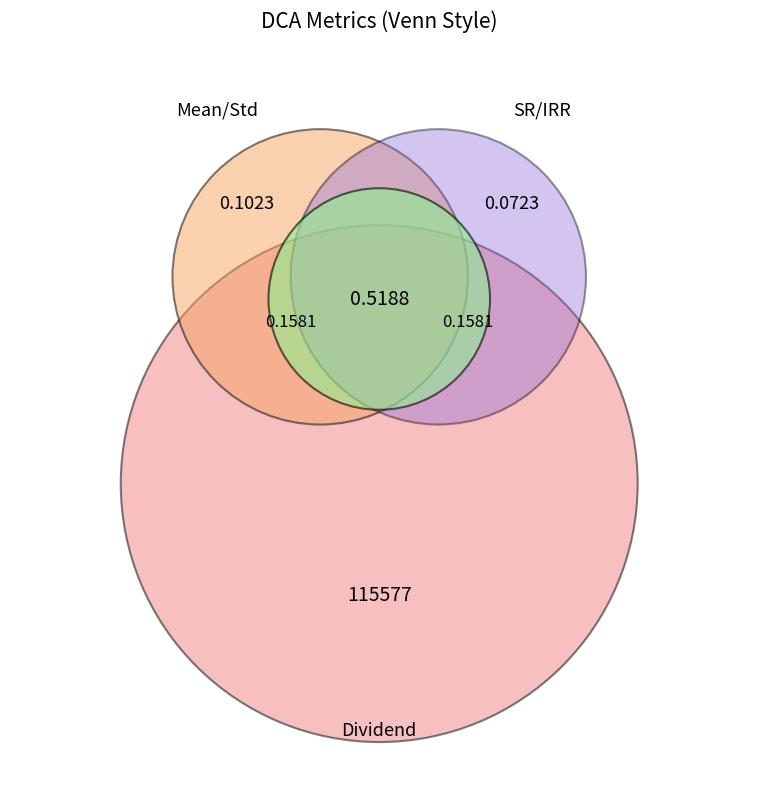

To the nearest percent, what portion does Dividend represent?

100%